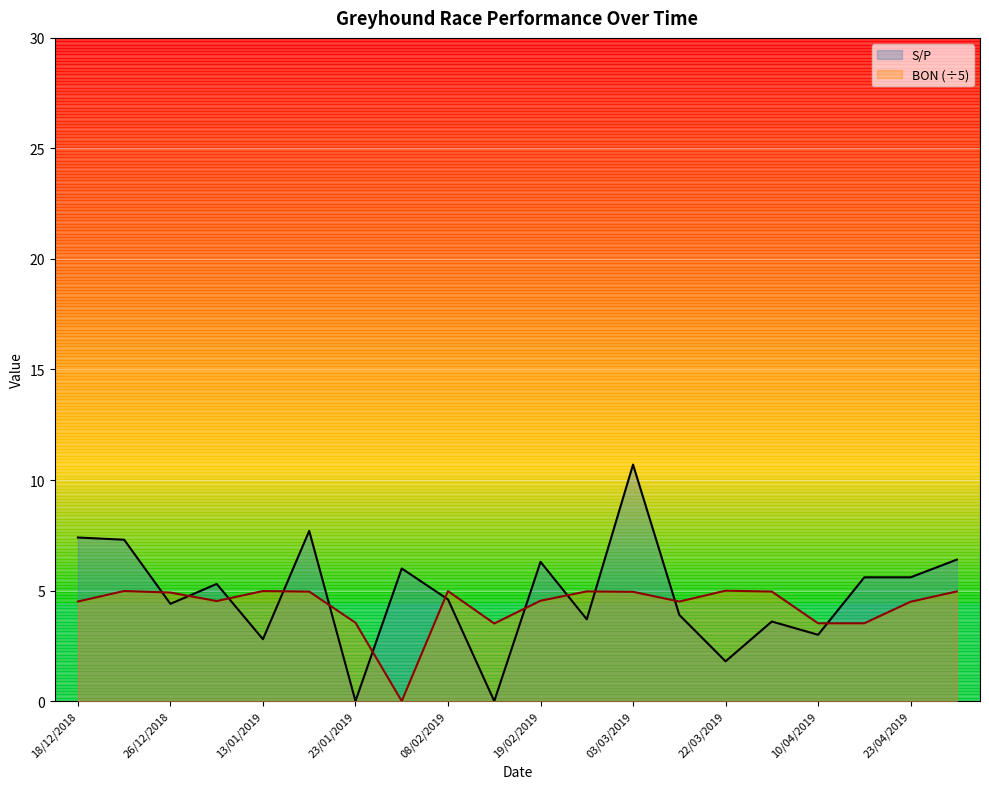

What is the sum of the S/P values at 23/01/2019 and 24/02/2019?

3.7